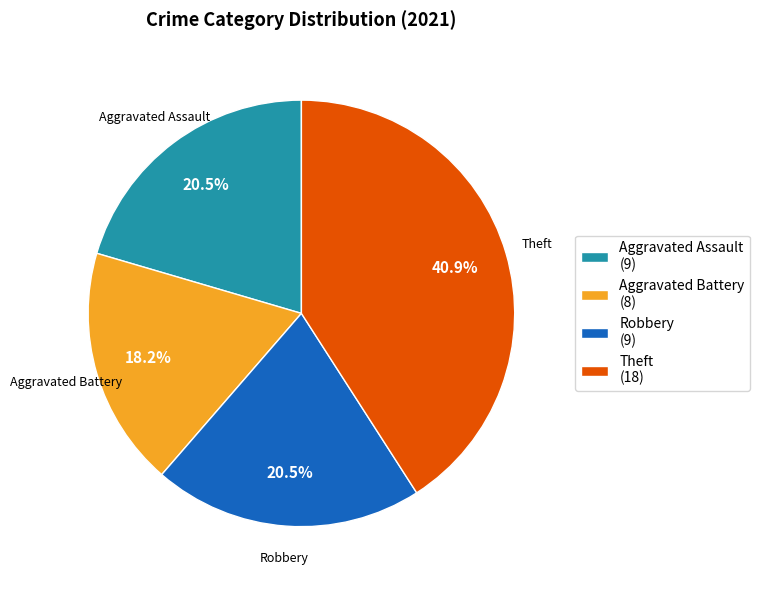

Do Aggravated Assault (9) and Theft (18) together represent more than half of the pie?

Yes